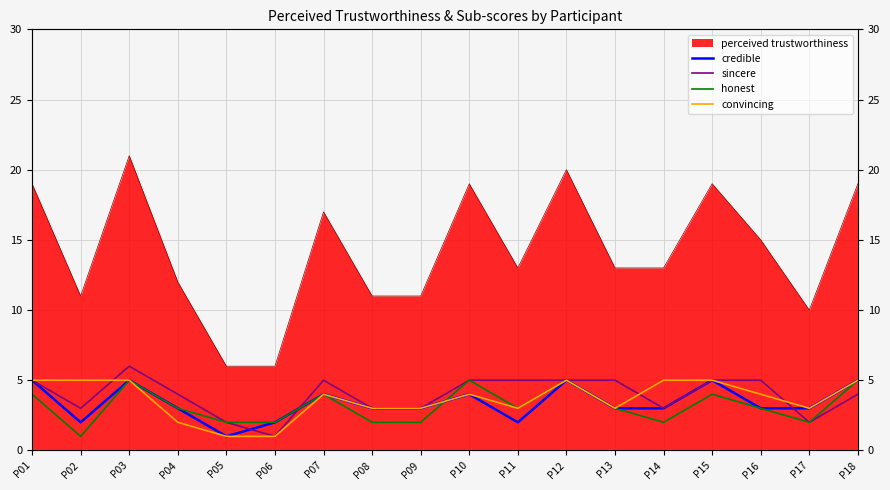

The credible series shows 3 at P08. True or false?

True